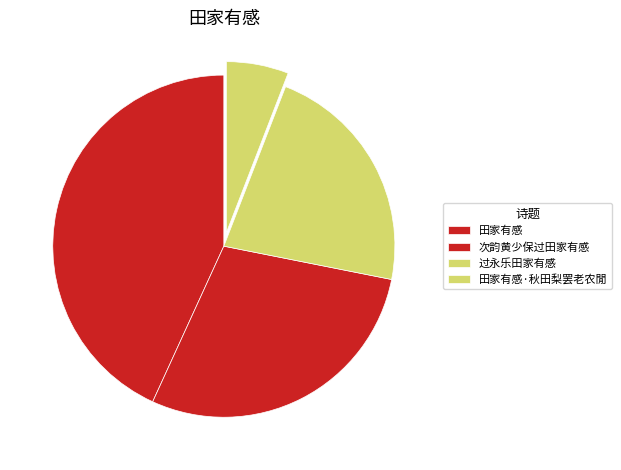

To the nearest percent, what percentage of the pie is 田家有感·秋田梨罢老农閒?

6%